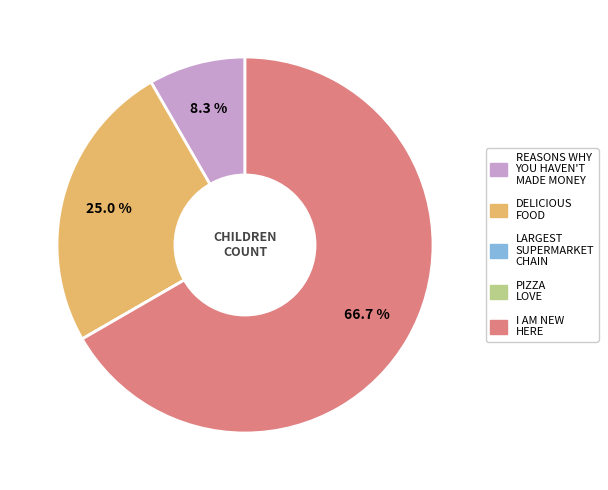

Is there any slice that represents more than half of the pie?

Yes